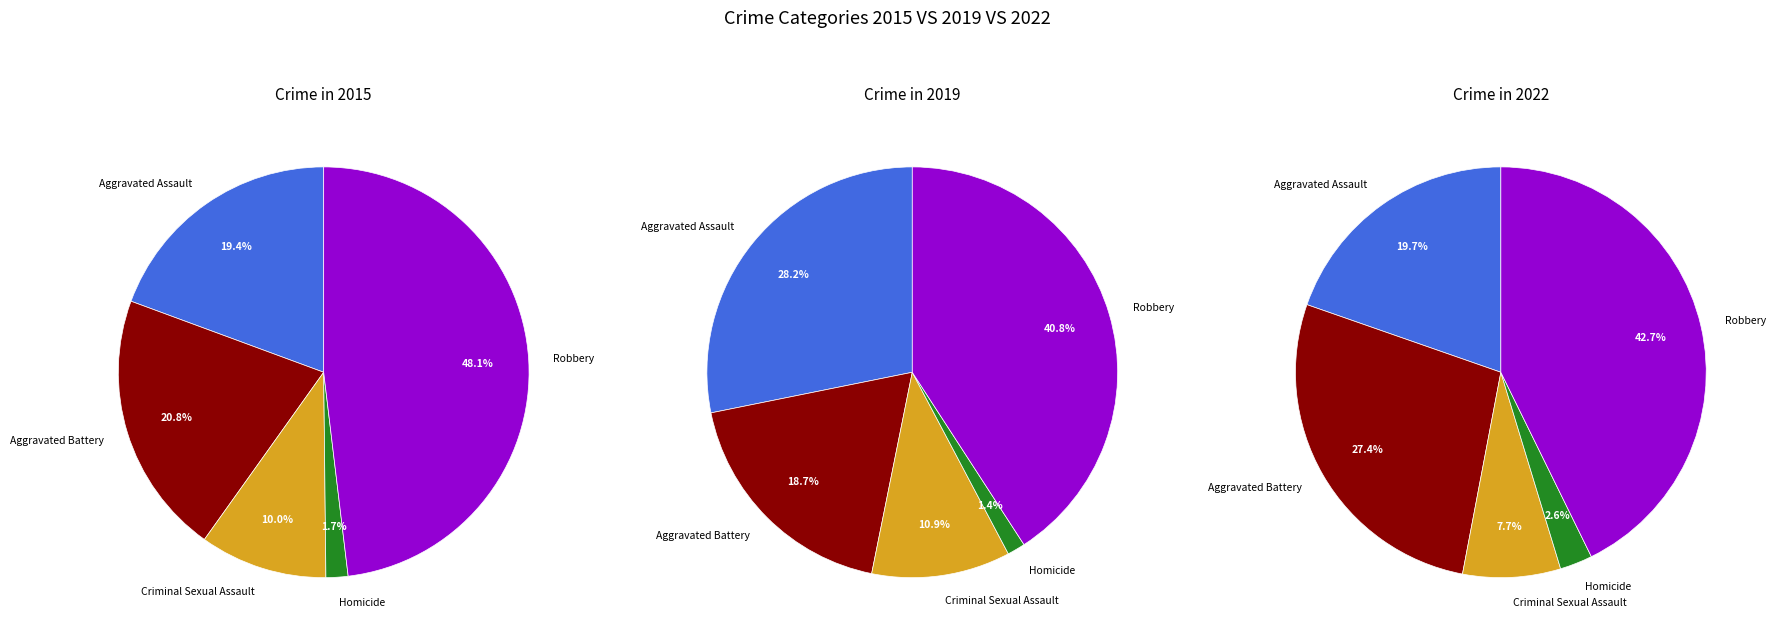

Count the number of slices in the pie.

5